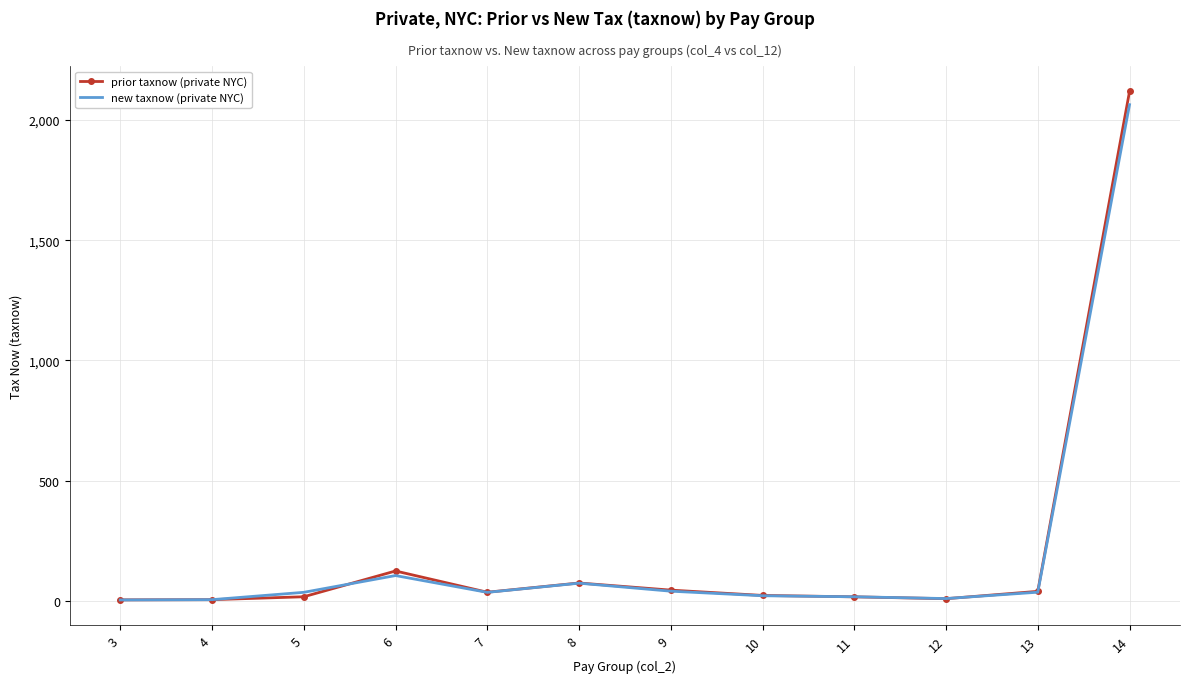

What is the sum of all prior taxnow (private NYC) values?

2514.8